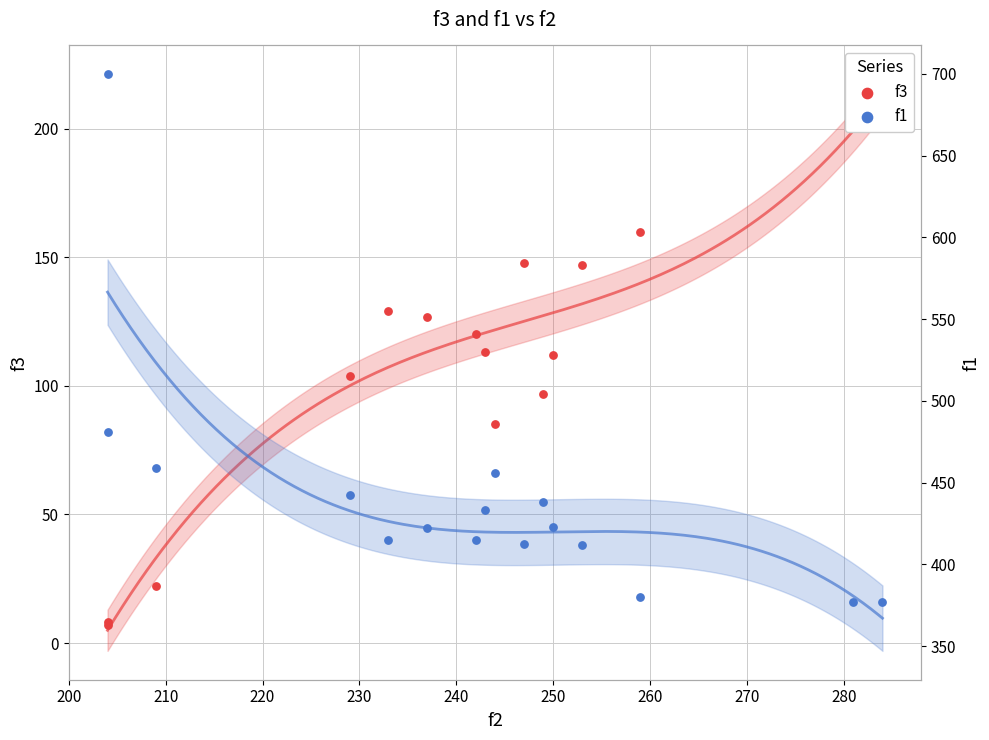

Which series has the largest total across all categories?

f1